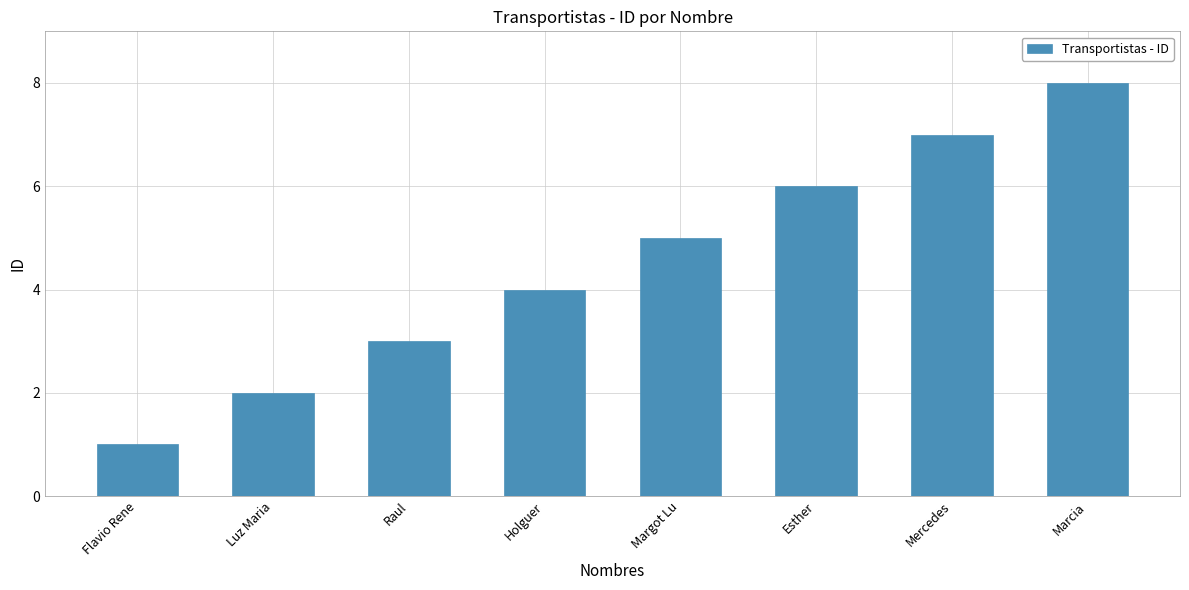

True or false: the data shows 4 at Luz Maria.

False